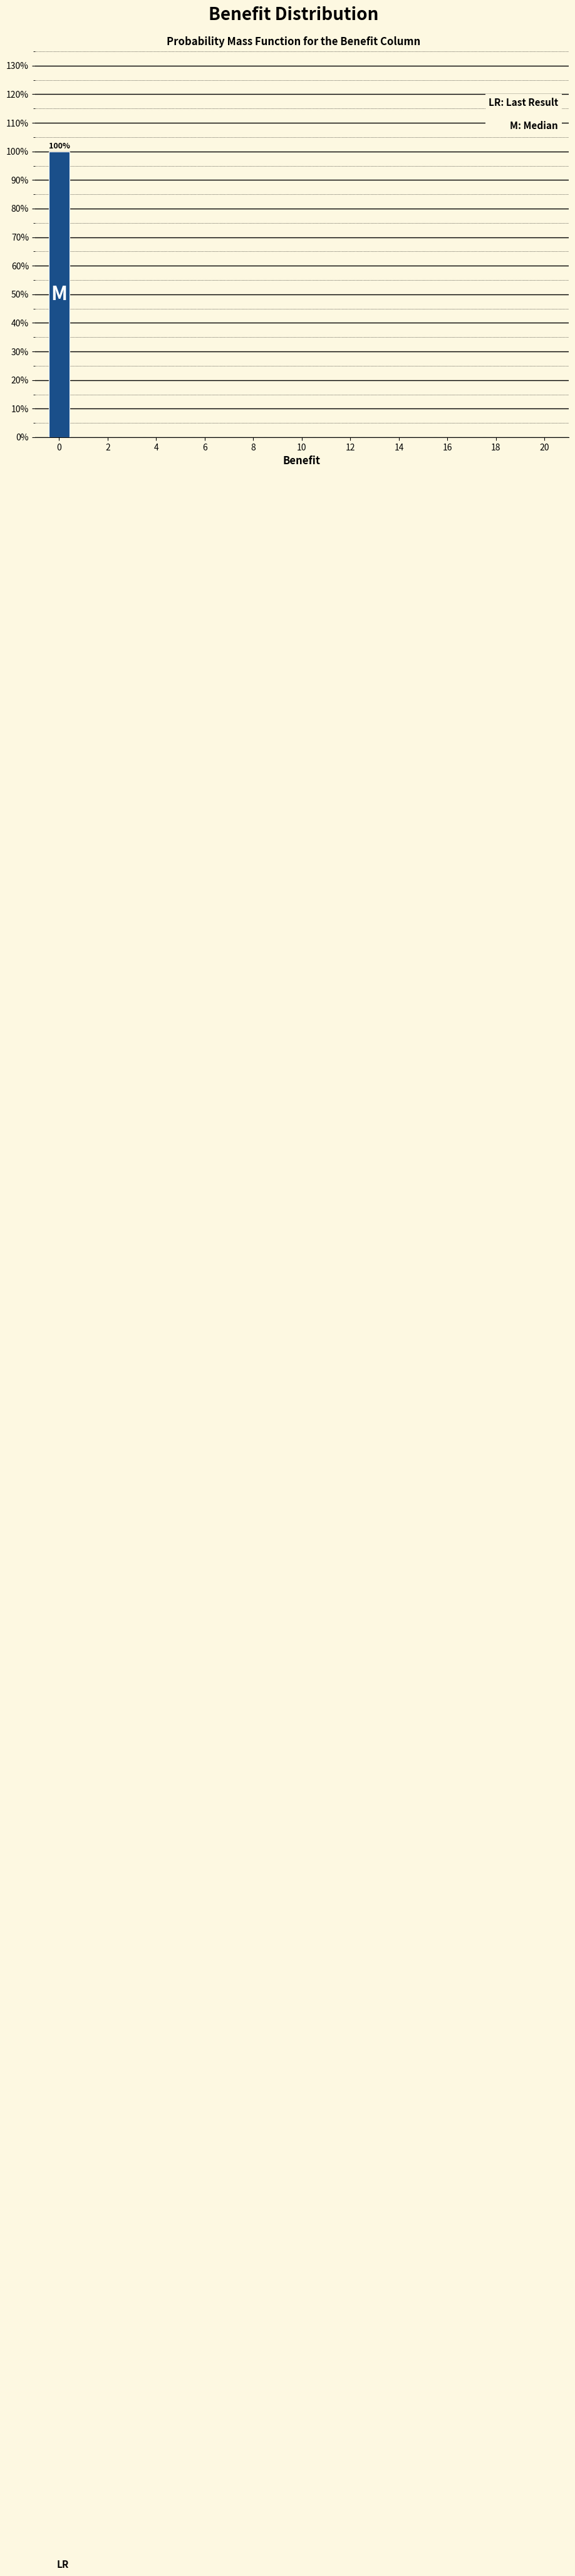

Which range on the x-axis has the tallest bar?

-0.5 to 0.5